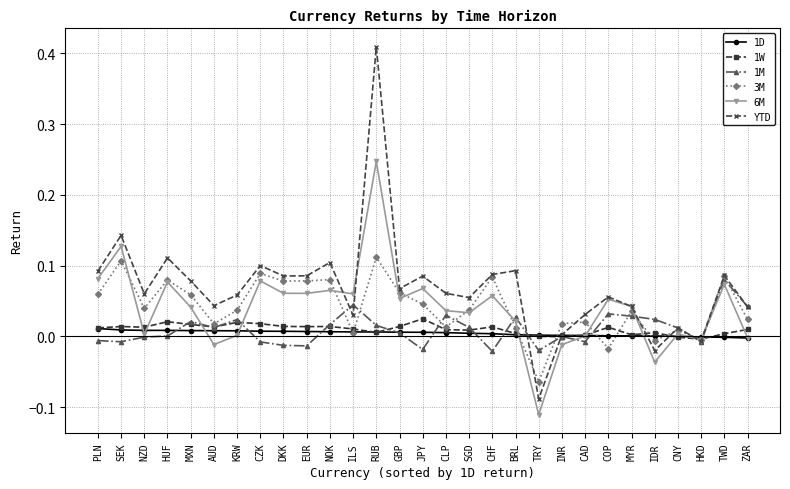

The 1D series shows -0.0 at HKD. True or false?

True